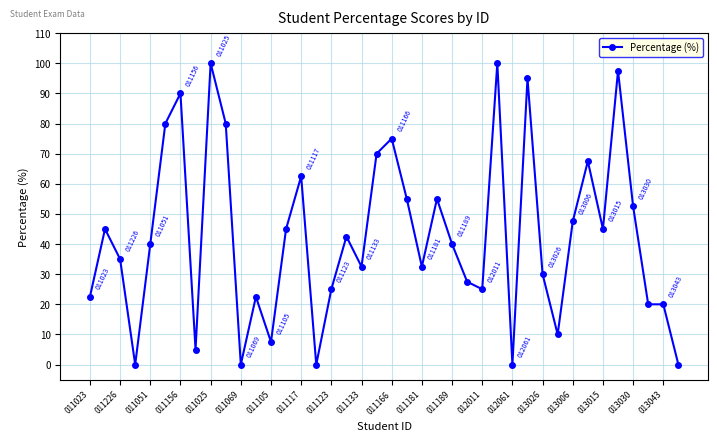

What is the greatest value displayed?

100.0